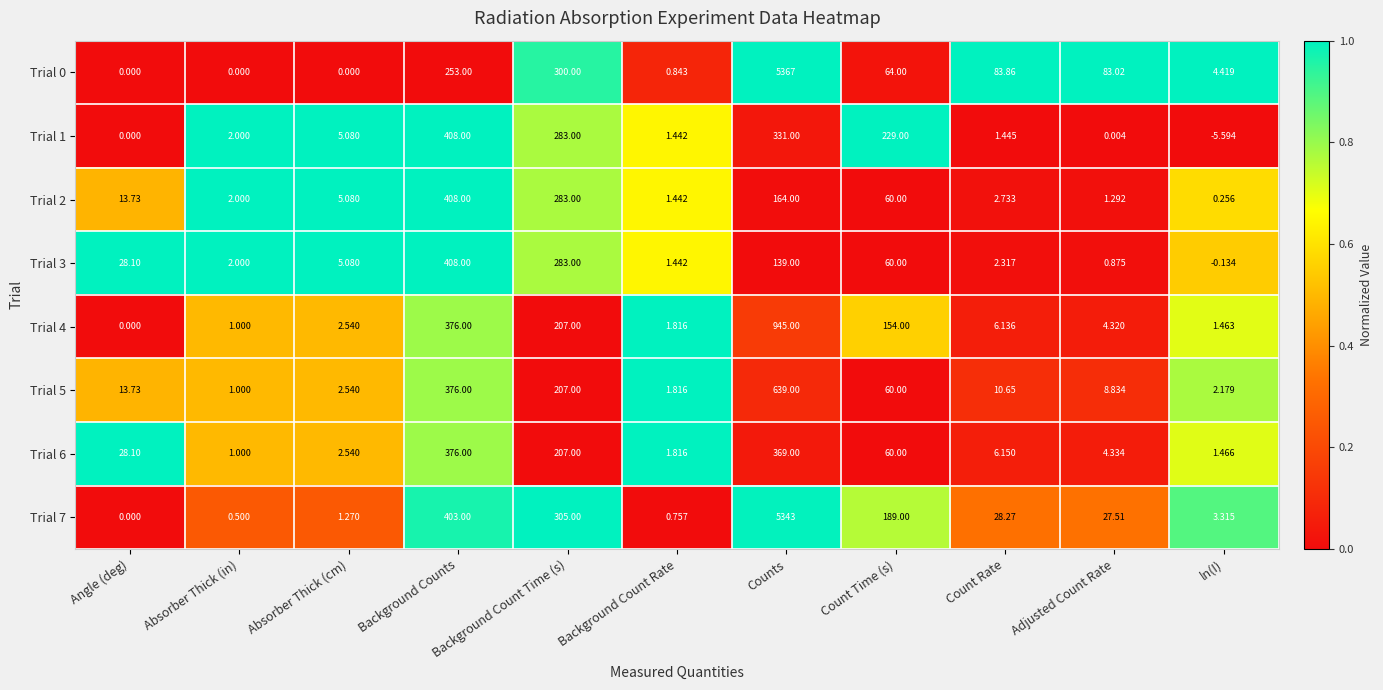

How many series are shown in this chart?

8